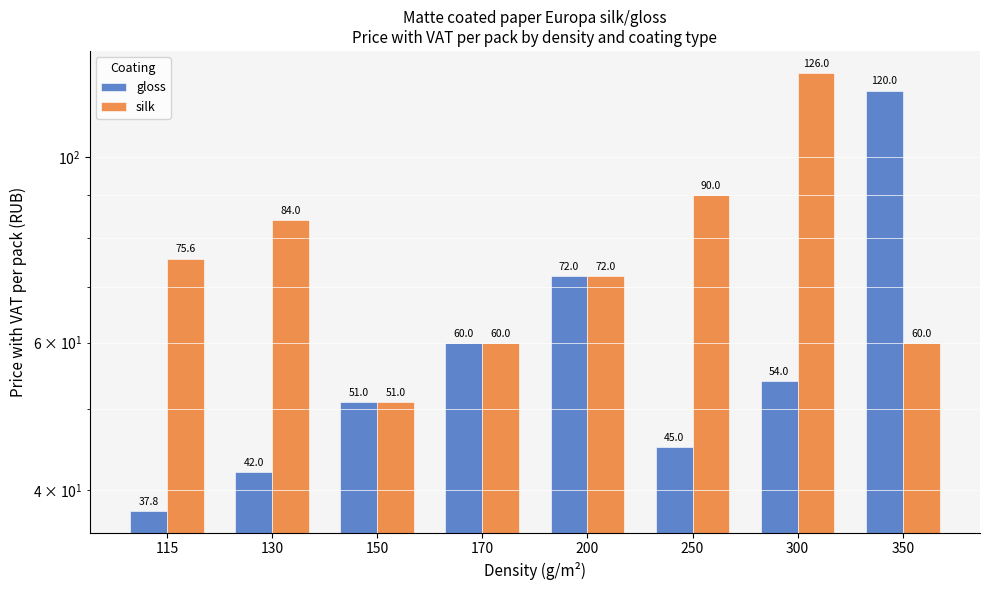

Reading right to left, what are all the values shown in this chart?

gloss: 120.0	54.0	45.0	72.0	60.0	51.0	42.0	37.8
silk: 60.0	126.0	90.0	72.0	60.0	51.0	84.0	75.6